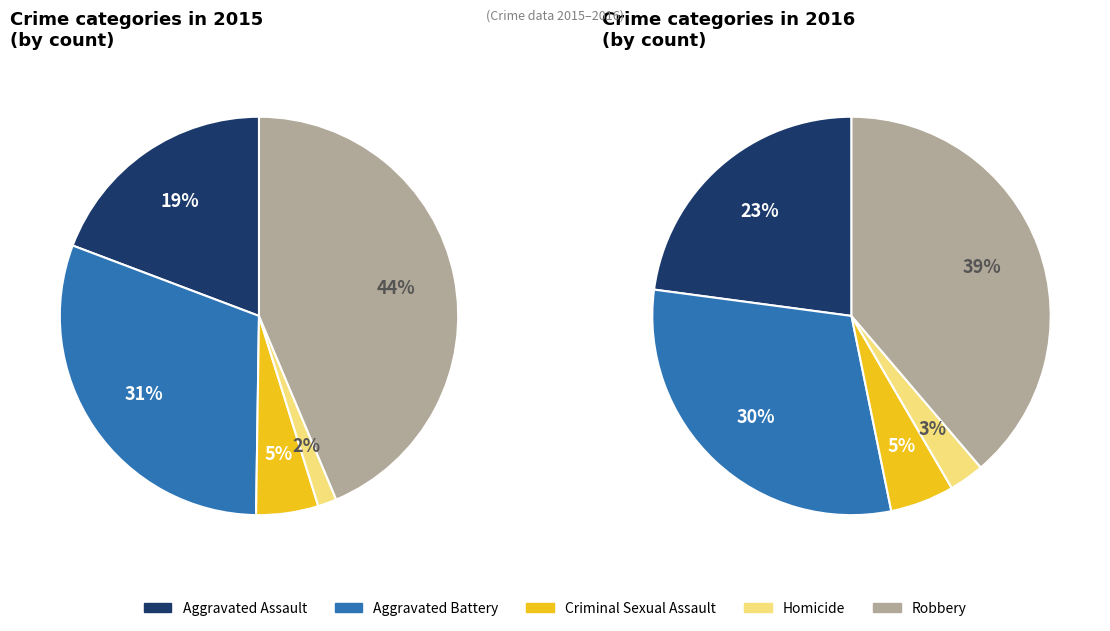

Approximately how many times larger is the value at Criminal Sexual Assault compared to Homicide?

3.3